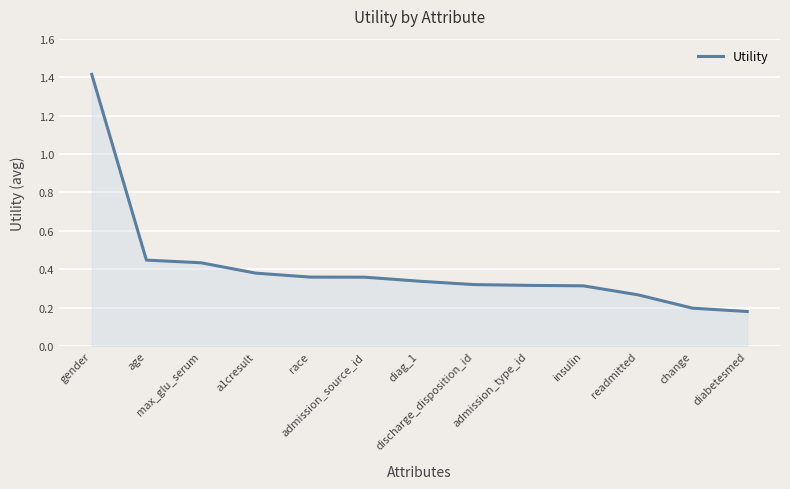

Does the chart display data point markers on the line(s)?

No